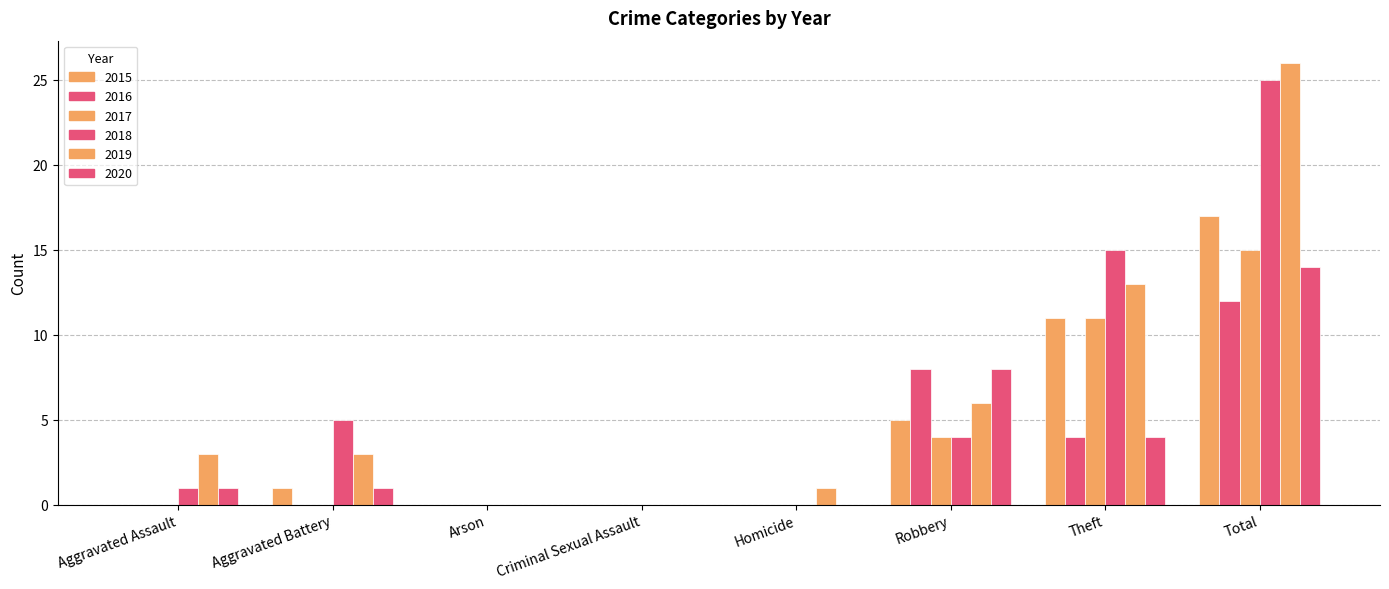

True or false: 2017 has a value of -7 at Criminal Sexual Assault.

False